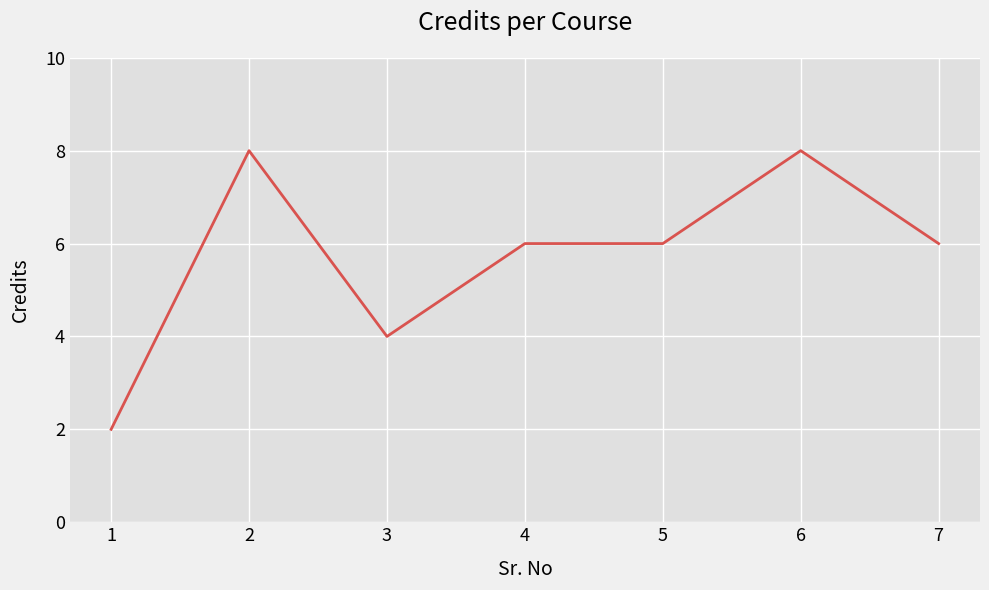

The chart shows a value of 6 at 4. True or false?

True